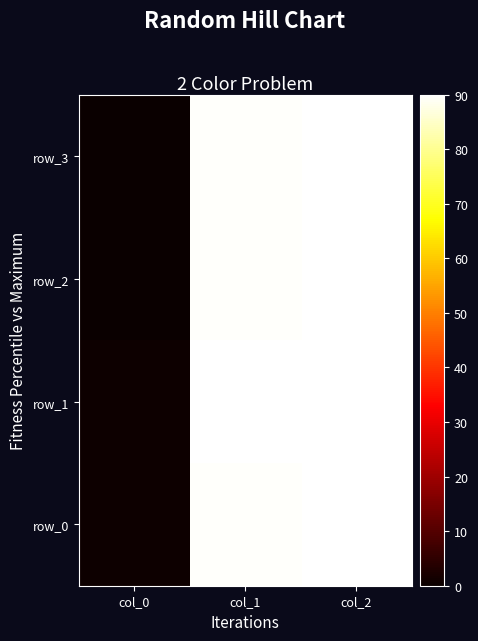

At how many categories does at least one series exceed 27?

2